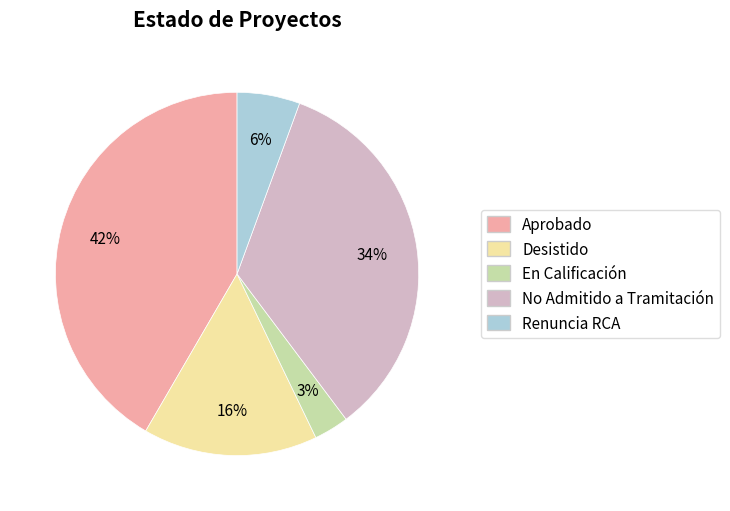

Rank the categories by value from highest to lowest.

Aprobado, No Admitido a Tramitación, Desistido, Renuncia RCA, En Calificación